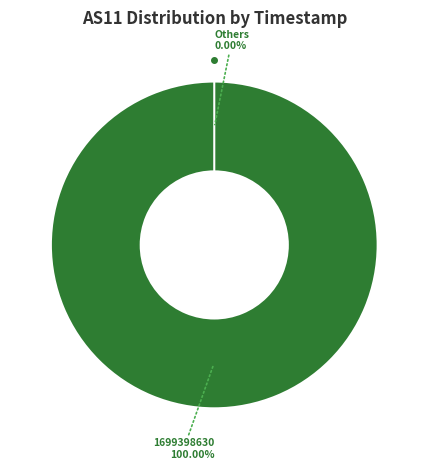

What is the largest slice in the pie chart?

1699398630